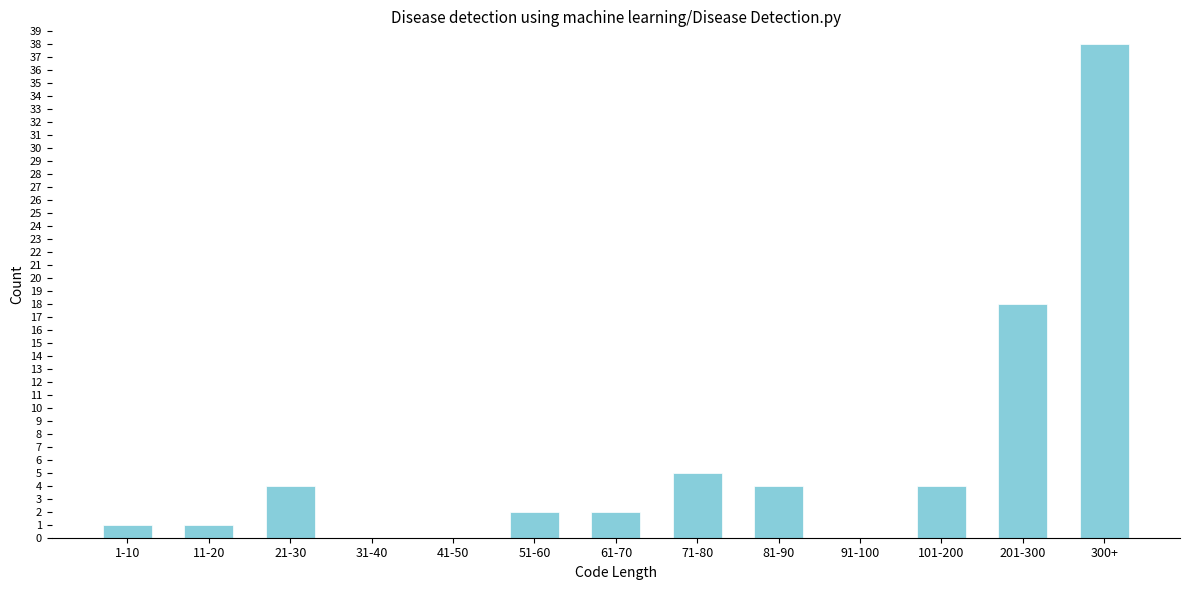

Reading right to left, list all the values displayed in this chart.

300+=38	201-300=18	101-200=4	91-100=0	81-90=4	71-80=5	61-70=2	51-60=2	41-50=0	31-40=0	21-30=4	11-20=1	1-10=1